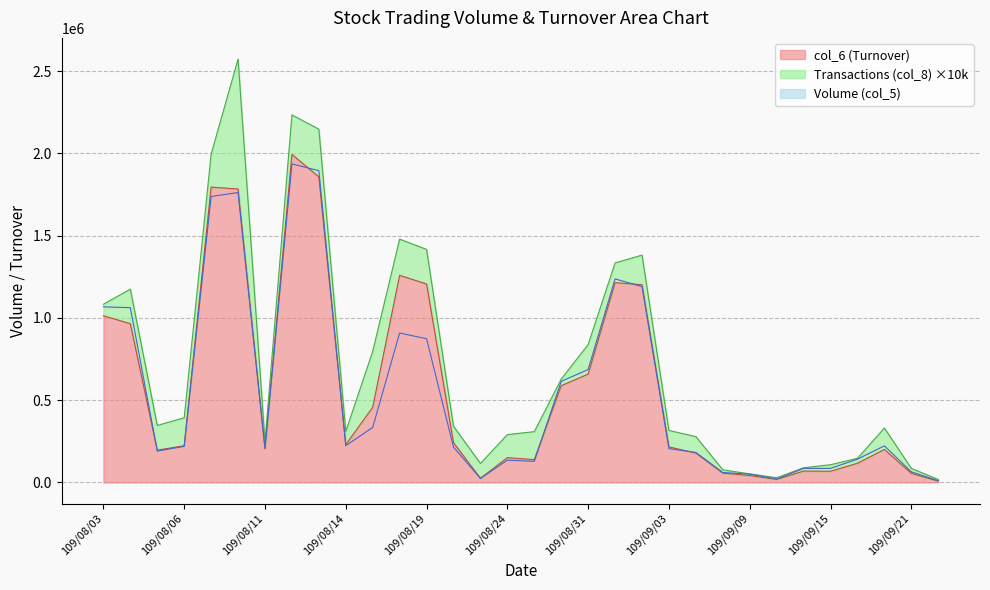

The value of col_6 (Turnover) at 109/08/11 is 205060. True or false?

True